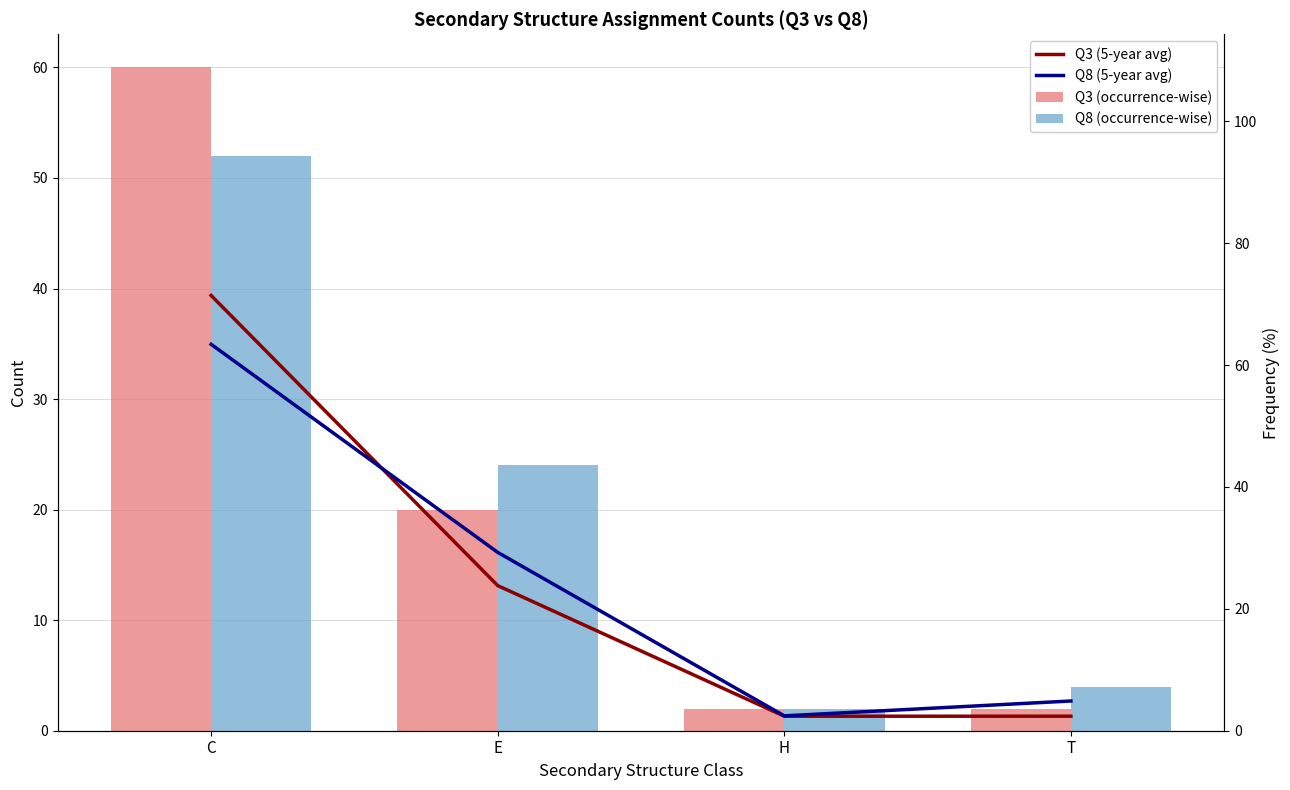

Is it true that Q3 (5-year avg) equals 4.2 at H?

False